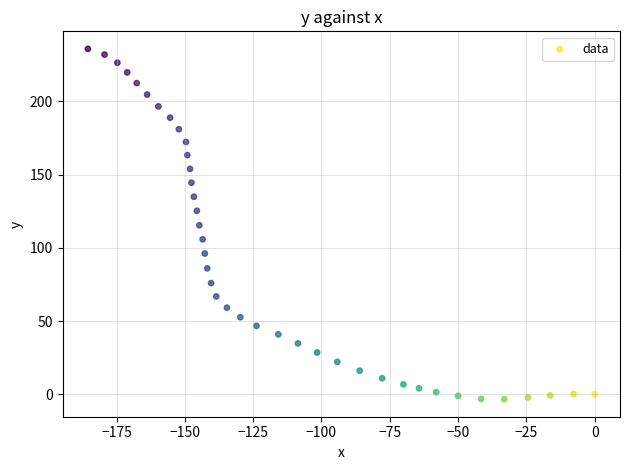

What is the range of Y values (max minus min)?

239.3